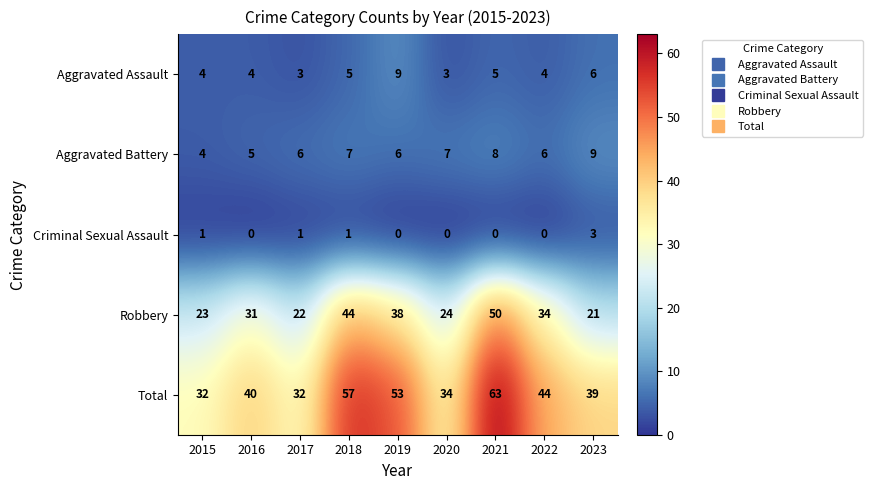

At 2018, list the series in order from smallest to largest.

Criminal Sexual Assault, Aggravated Assault, Aggravated Battery, Robbery, Total